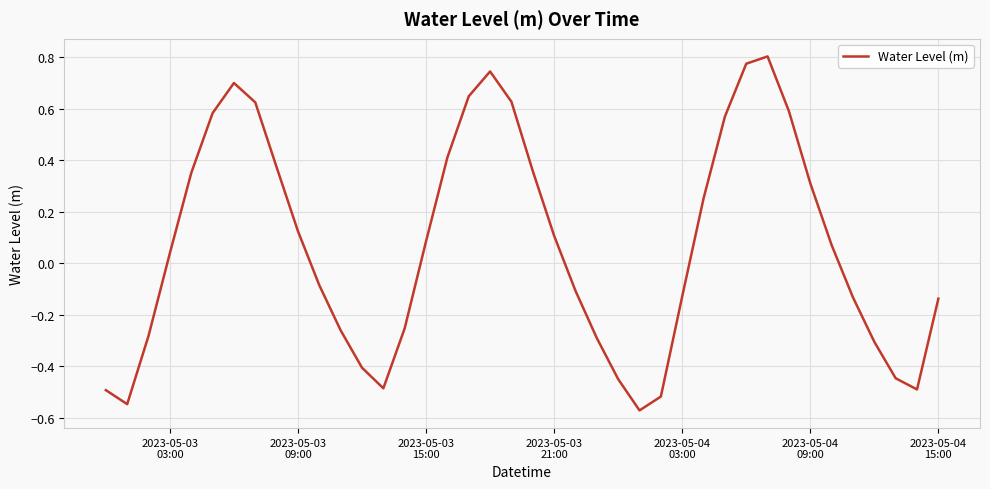

How many values exceed 0?

21